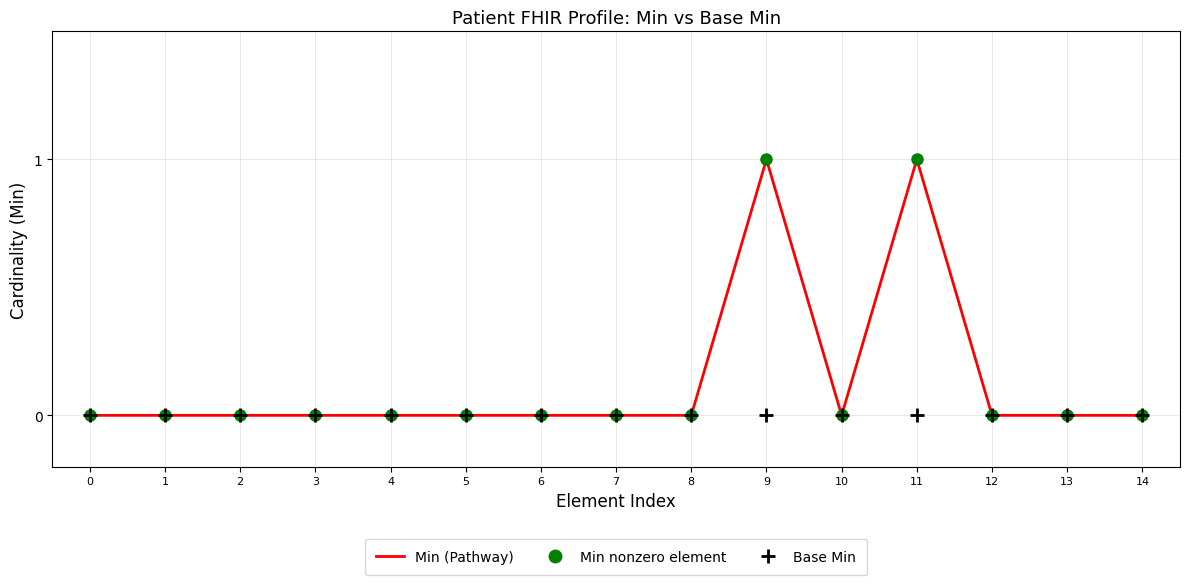

How many lines are shown in the chart?

2